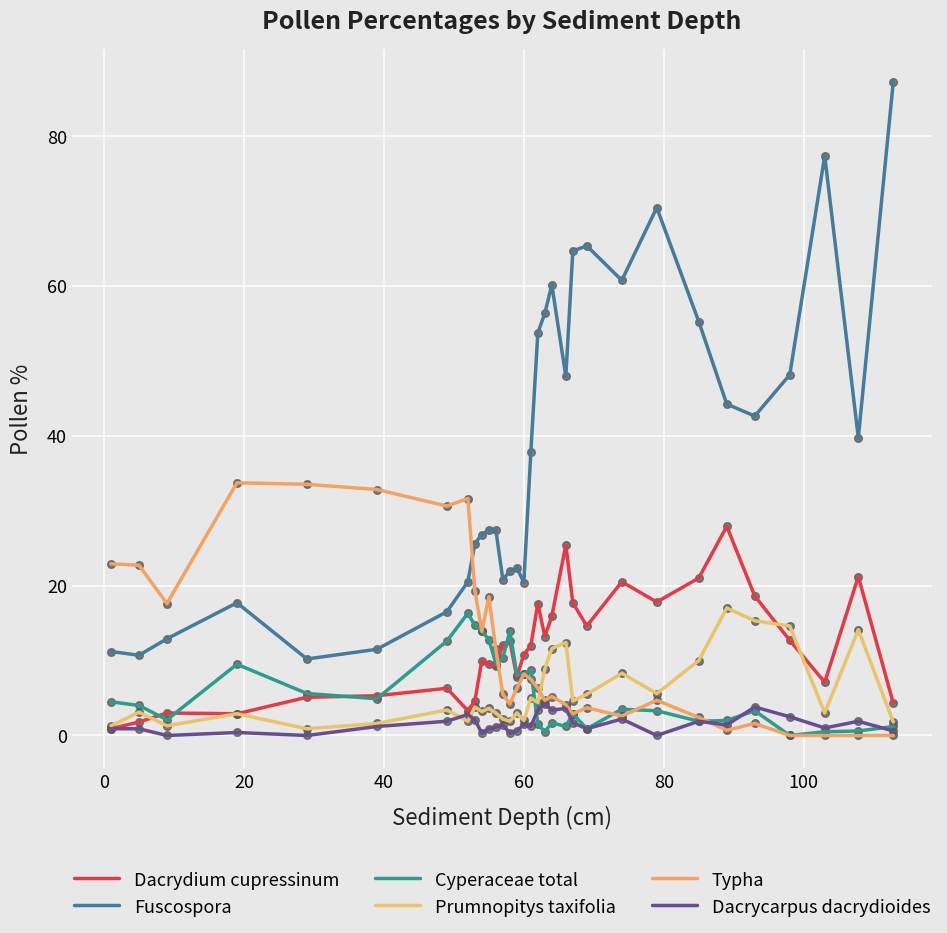

What are all the series names shown in the legend?

Dacrydium cupressinum, Fuscospora, Cyperaceae total, Prumnopitys taxifolia, Typha, Dacrycarpus dacrydioides